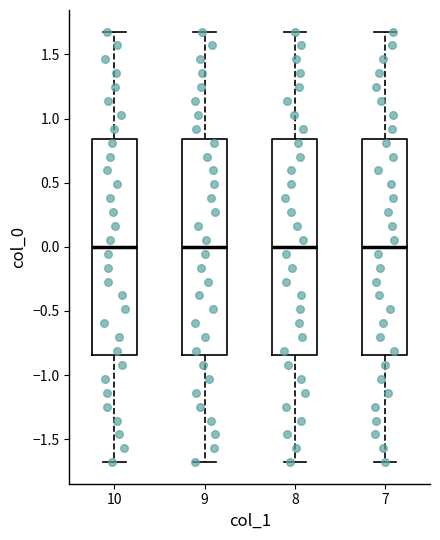

Reading left to right, transcribe this box plot: for each box, give where its median line is, the range the box spans, and where its two whiskers end, as read against the y-axis. The values are not printed on the chart, so give them approximately, as read against the axis.

10: median 0.00, box -0.85 to 0.85, whiskers -1.70 to 1.70
9: median 0.00, box -0.85 to 0.85, whiskers -1.70 to 1.70
8: median 0.00, box -0.85 to 0.85, whiskers -1.70 to 1.70
7: median 0.00, box -0.85 to 0.85, whiskers -1.70 to 1.70